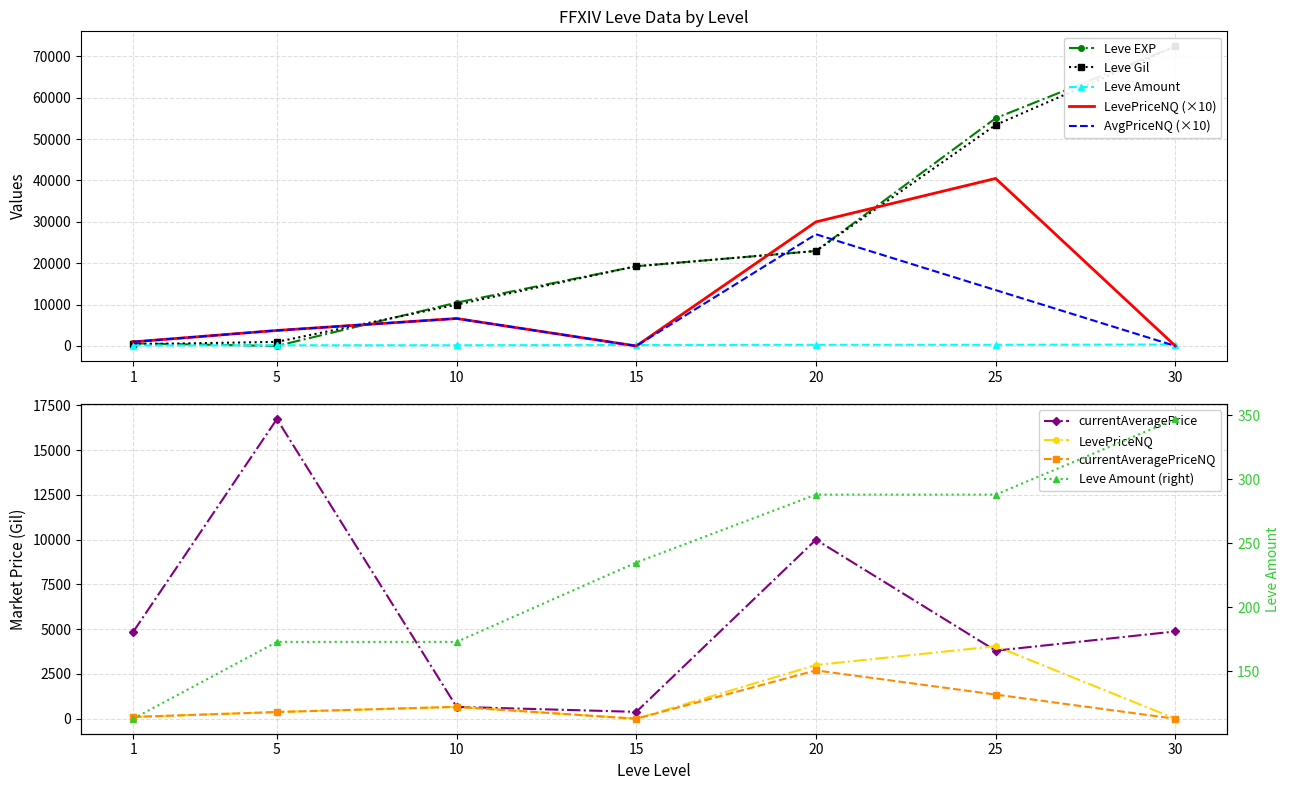

True or false: currentAveragePrice has a value of 3800 at 25.

True